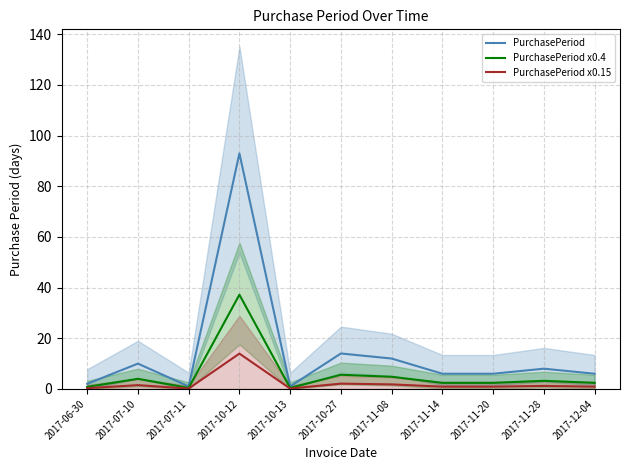

What is the minimum value for PurchasePeriod x0.15?

0.1